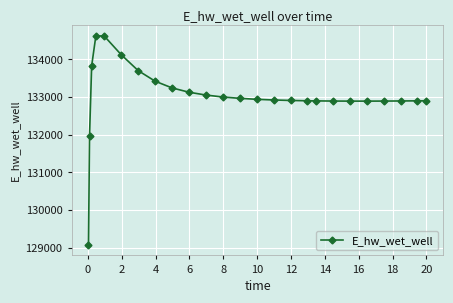

What is the average value?

133022.1